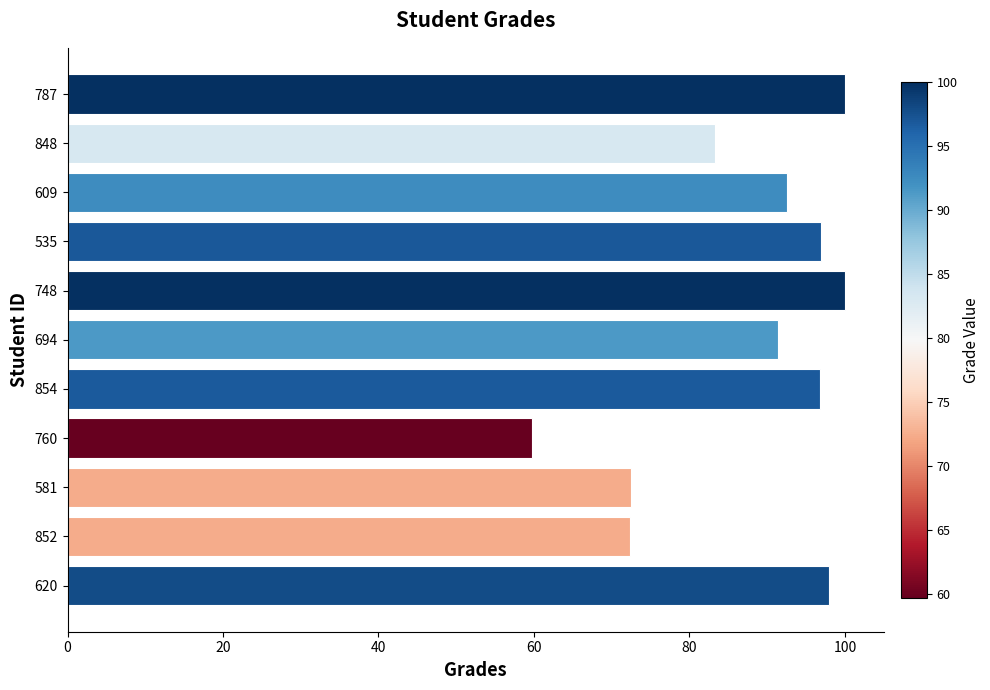

What is the maximum value shown in the chart?

100.0